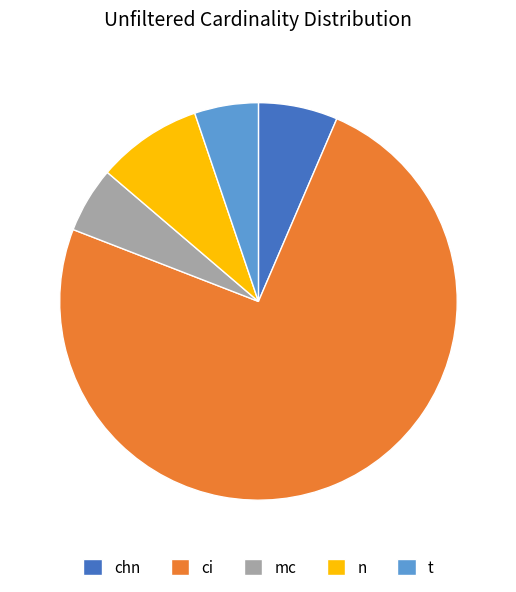

What is the largest slice in the pie chart?

ci